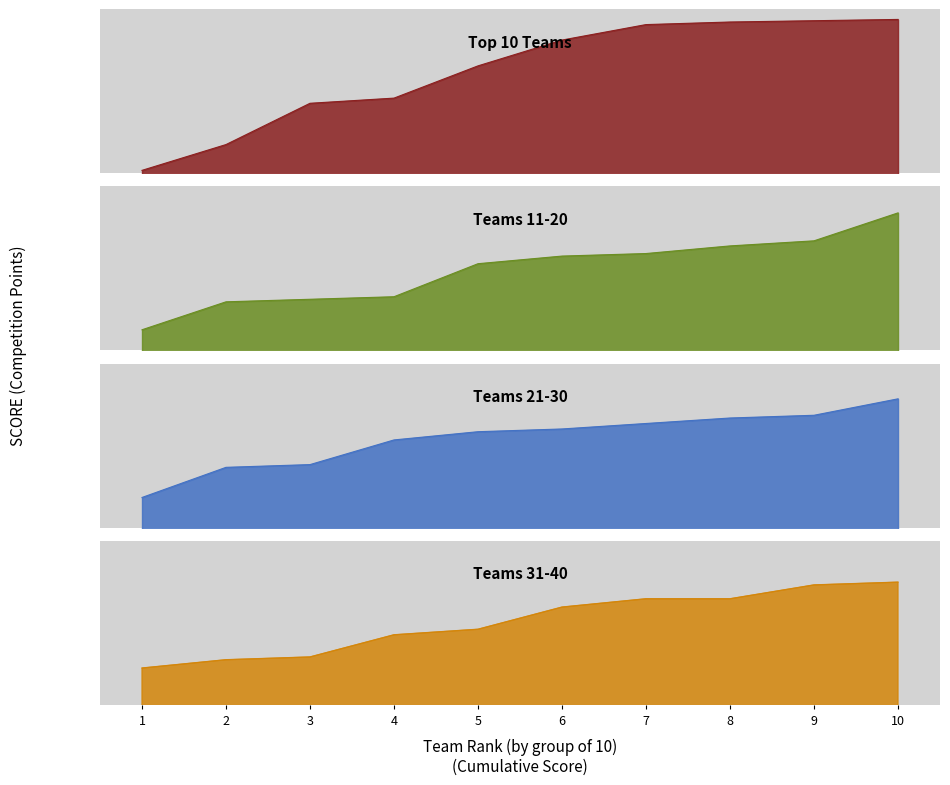

Which category has the highest value across all series?

10